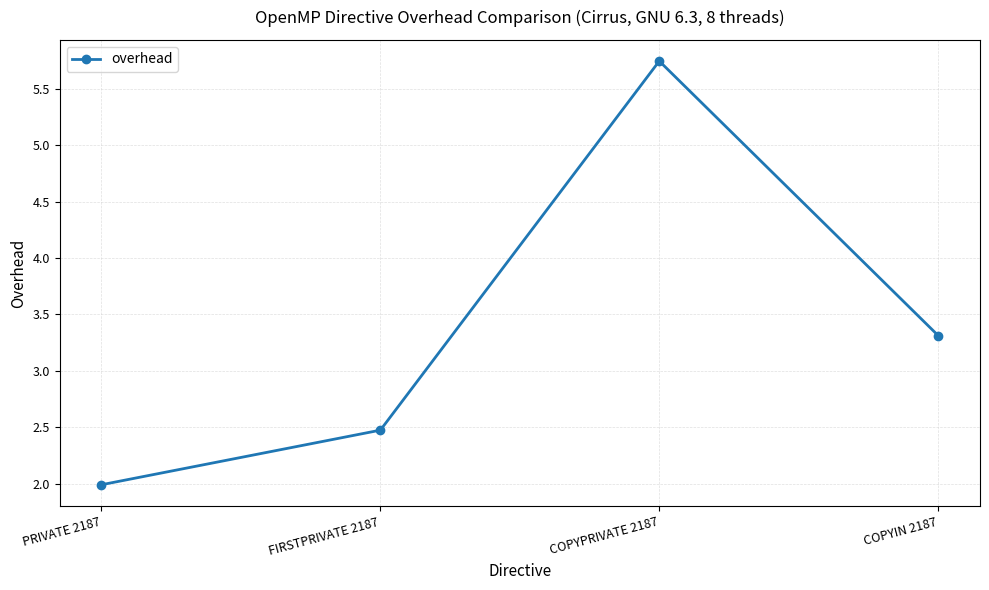

How many lines are shown in the chart?

1